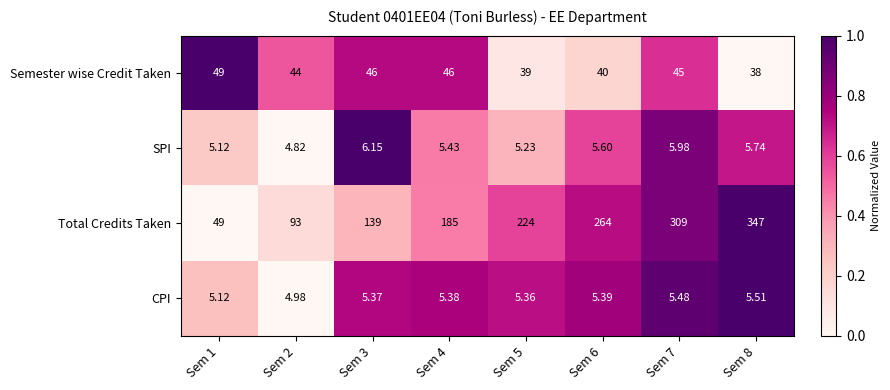

At Sem 8, list the series in order from smallest to largest.

CPI, SPI, Semester wise Credit Taken, Total Credits Taken